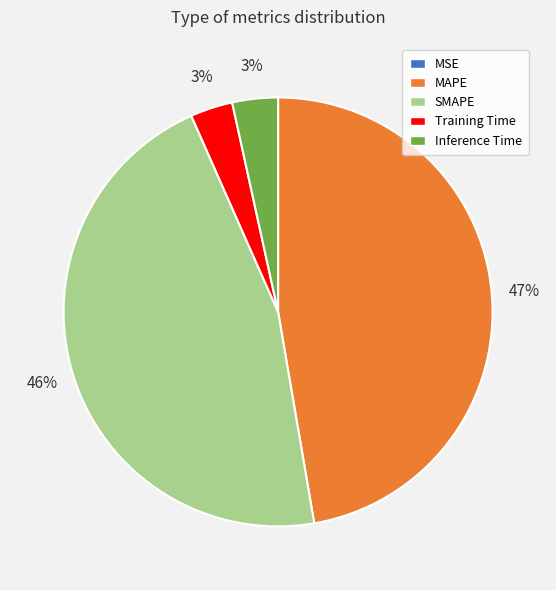

True or false: Inference Time accounts for 3% of the total.

True